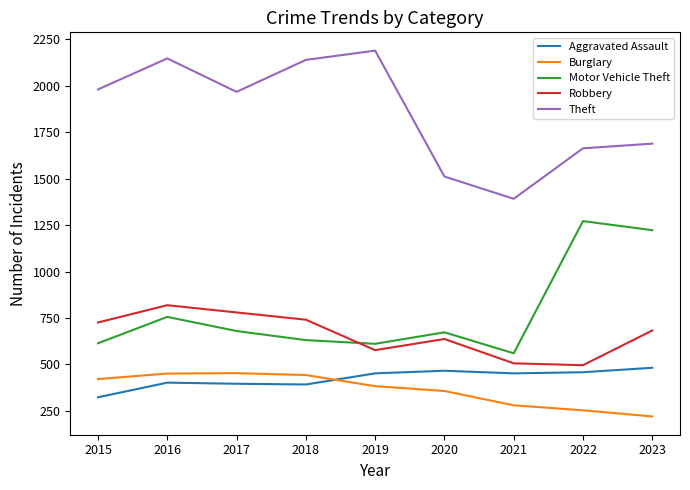

What is the minimum value shown in the chart?

220